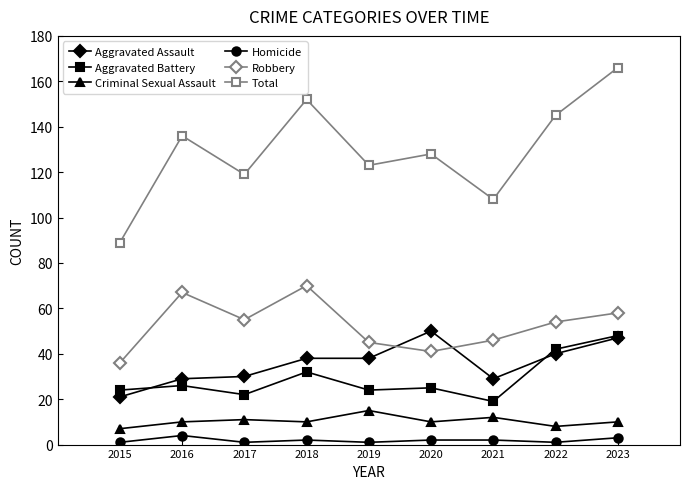

What is the approximate value of Total at 2023?

166